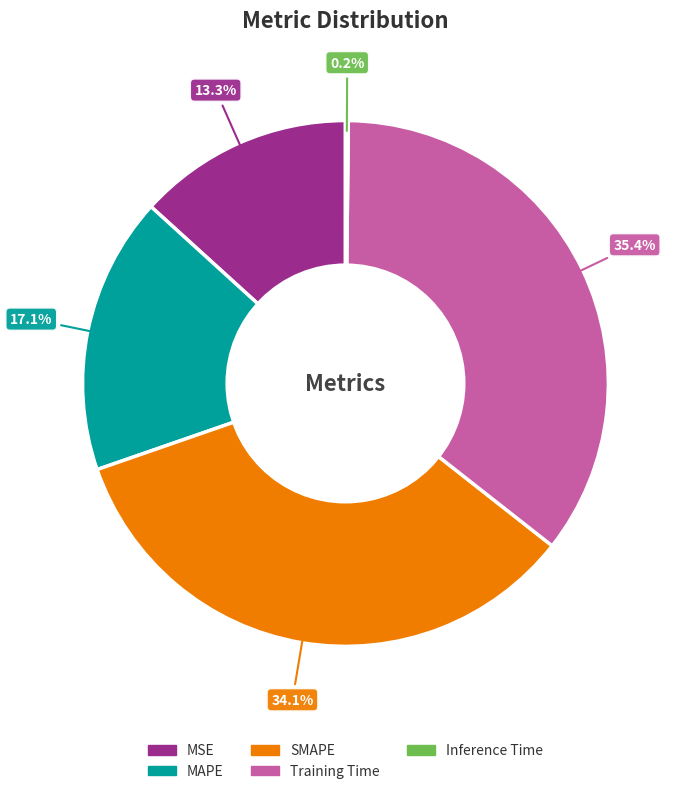

What is the largest slice in the pie chart?

Training Time